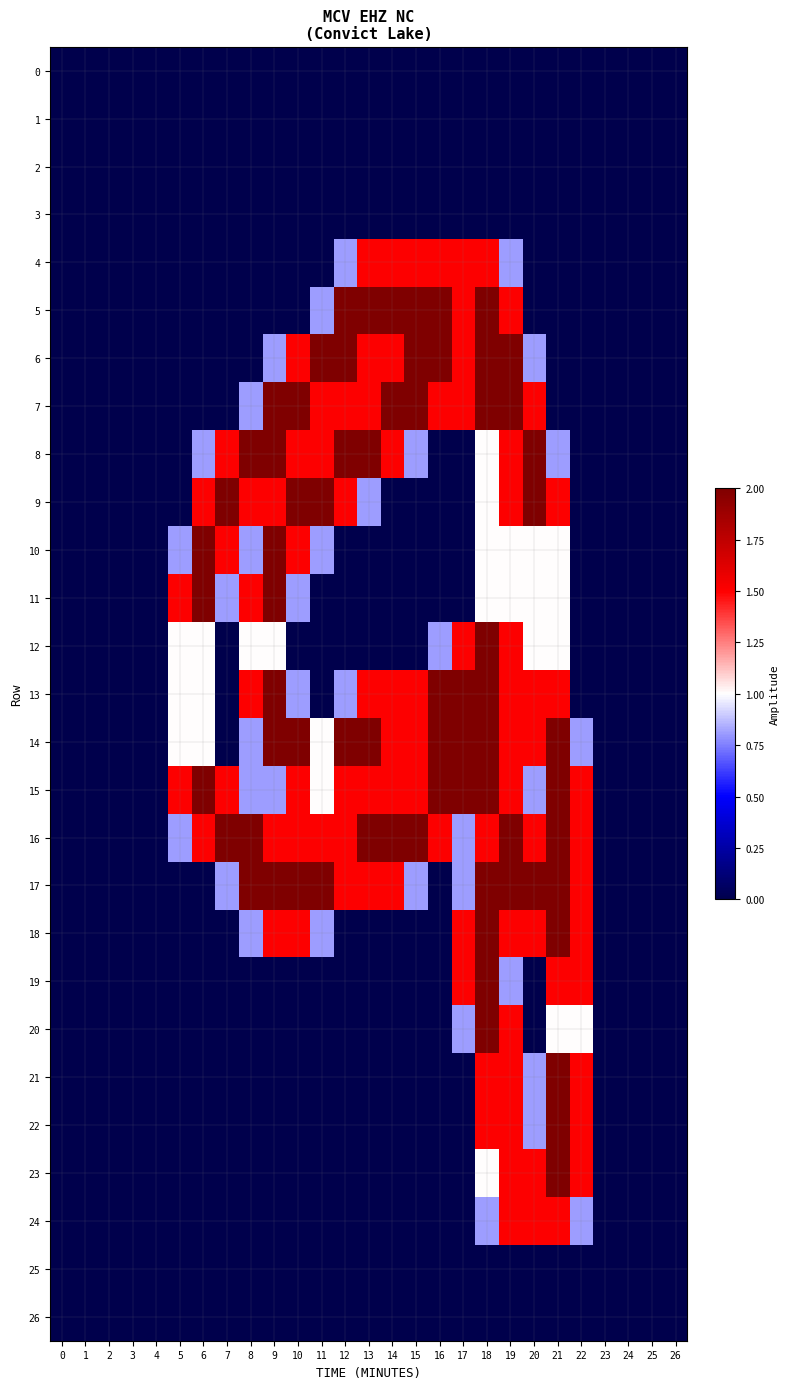

List the series in order of their peak value, highest first.

5, 6, 7, 8, 9, 10, 11, 12, 13, 14, 15, 16, 17, 18, 19, 20, 21, 22, 23, 4, 24, 0, 1, 2, 3, 25, 26